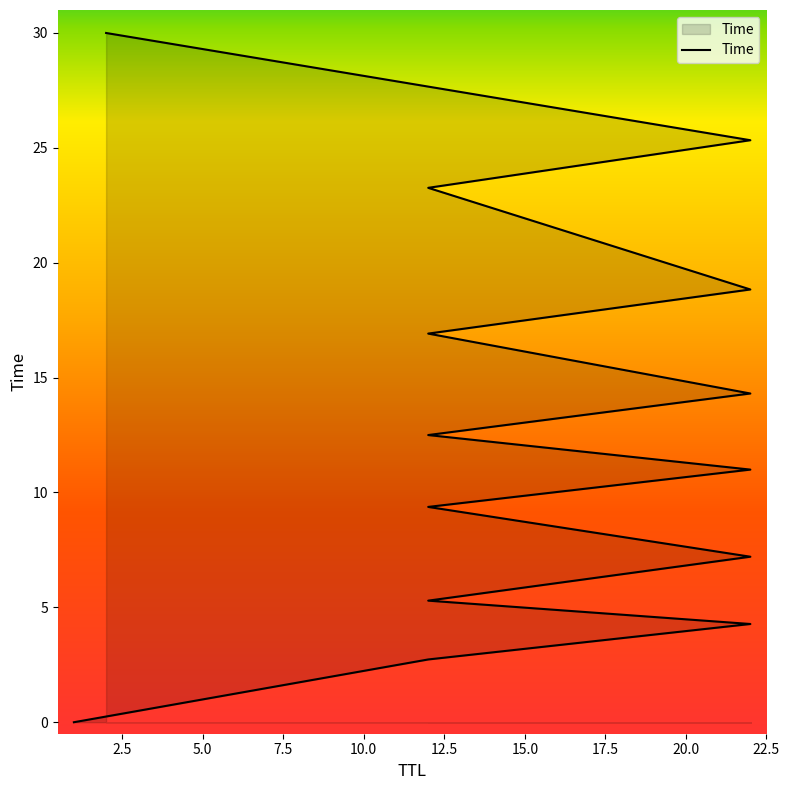

What is the label of the 8th point from the right?

22